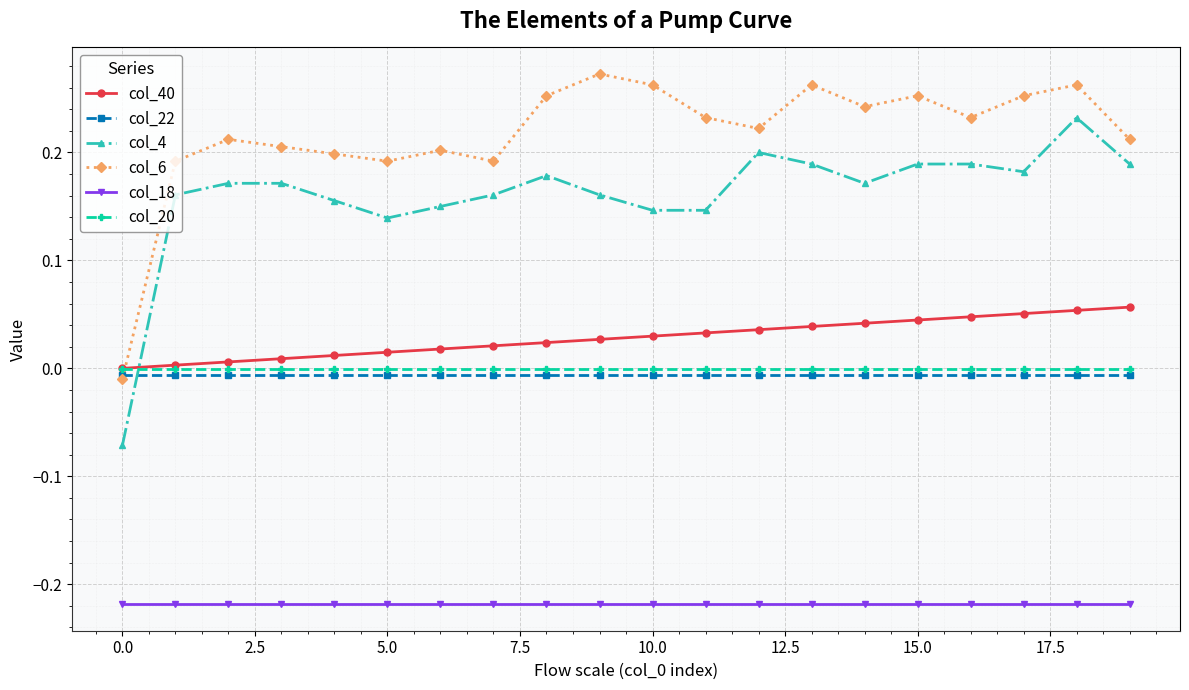

True or false: col_18 and col_4 intersect in this chart.

False